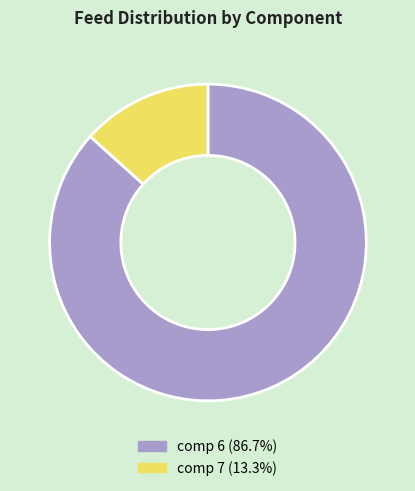

Is there a majority slice in this chart?

Yes